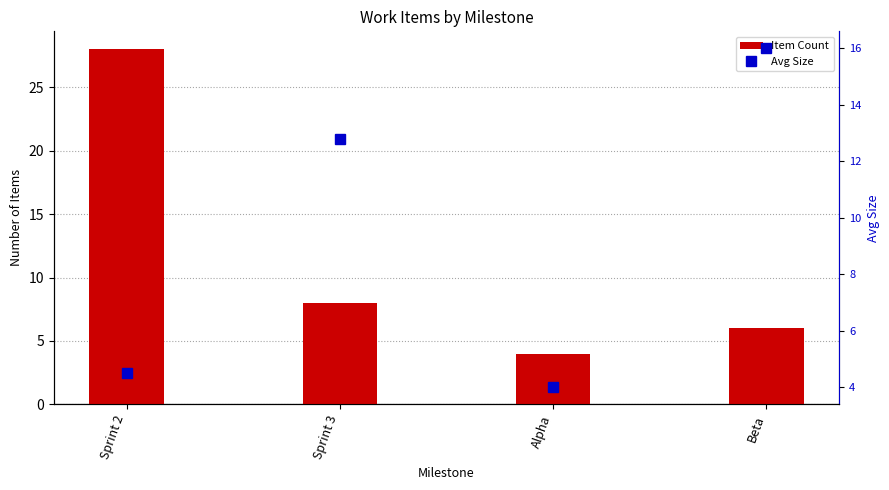

Count the number of data series in this chart.

2